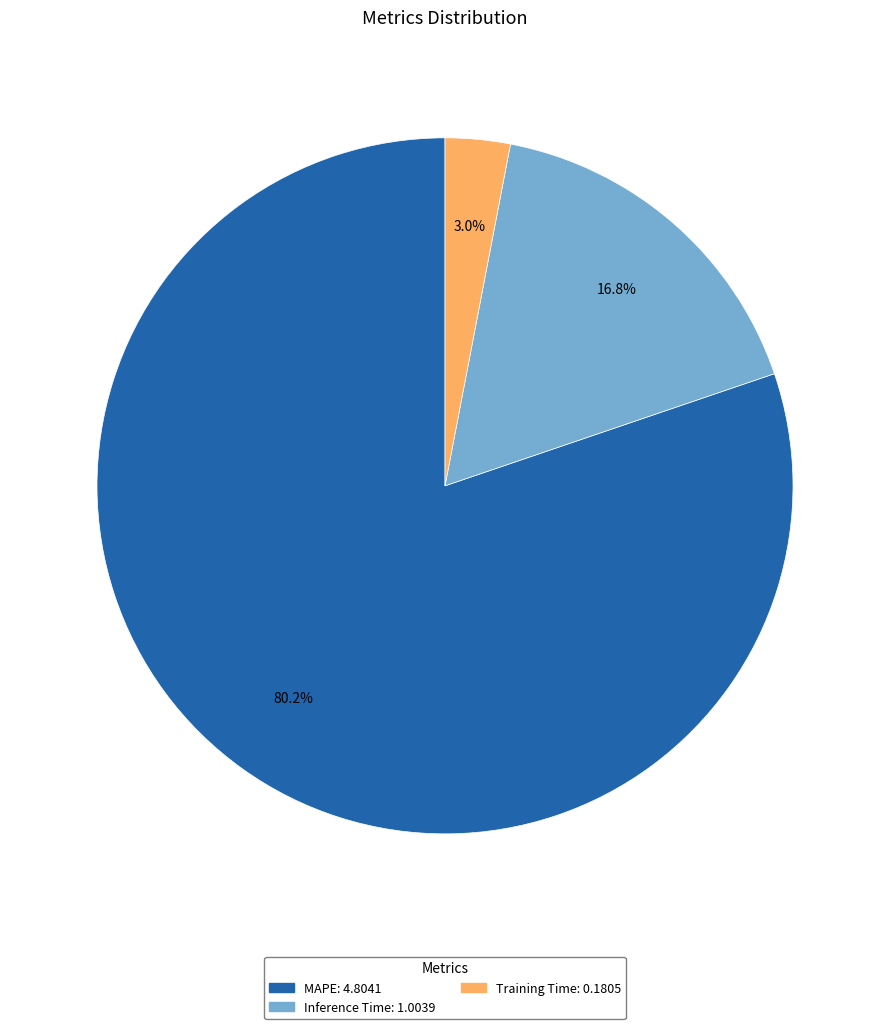

To the nearest percent, what percentage of the pie is Inference Time?

17%